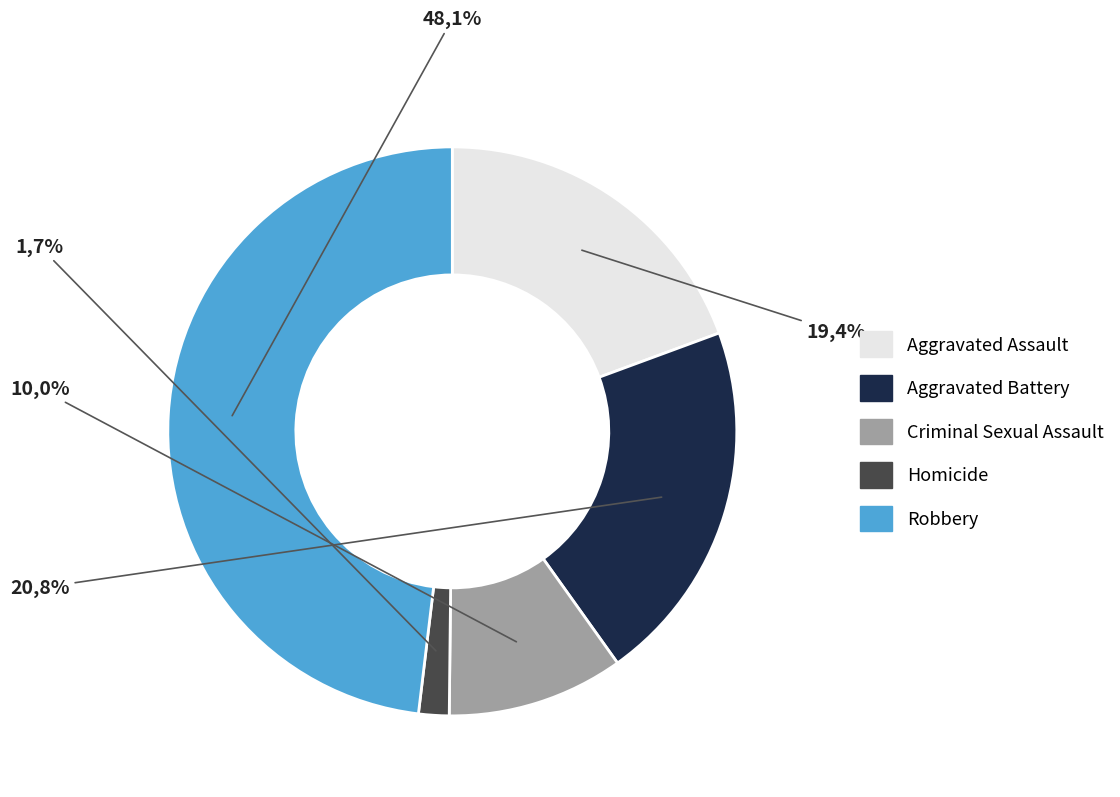

How many slices are in this pie chart?

5